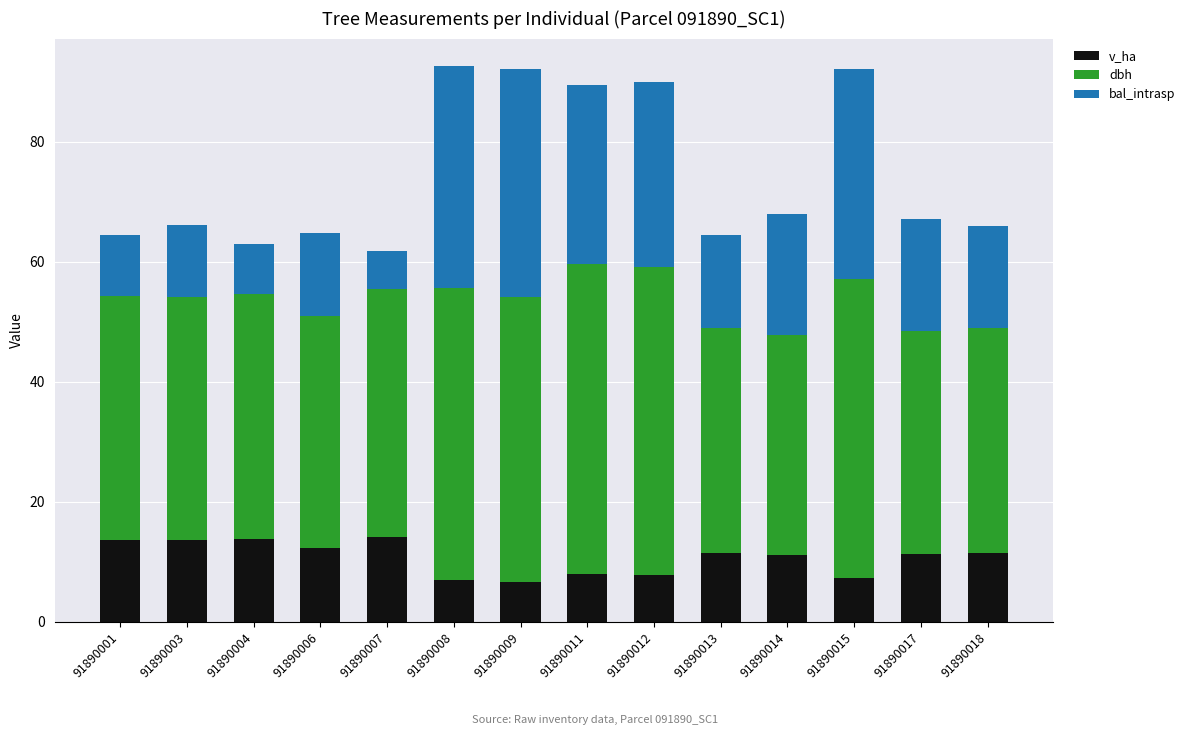

Are the bars horizontal?

No